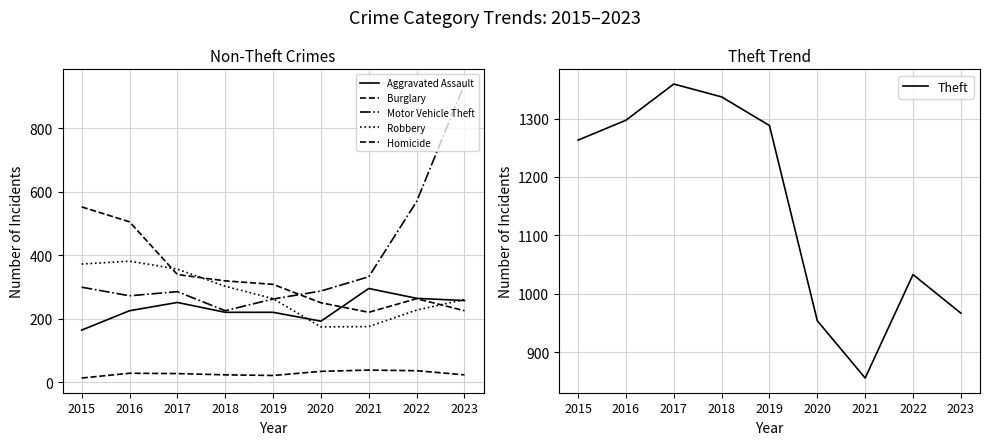

In Motor Vehicle Theft, how many points are higher than both neighbors (excluding endpoints)?

1